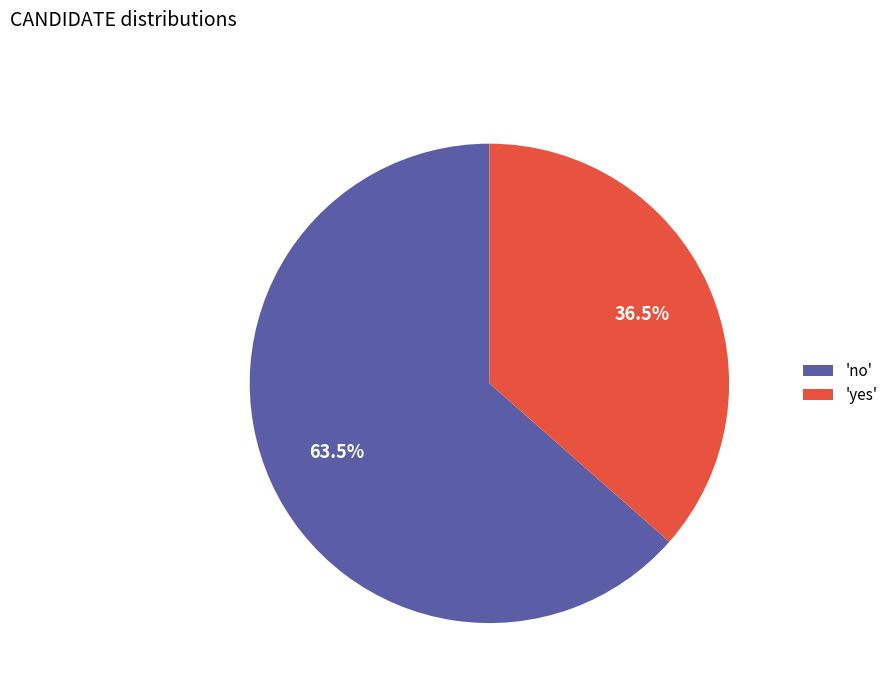

To the nearest percent, what is the average slice percentage?

50%